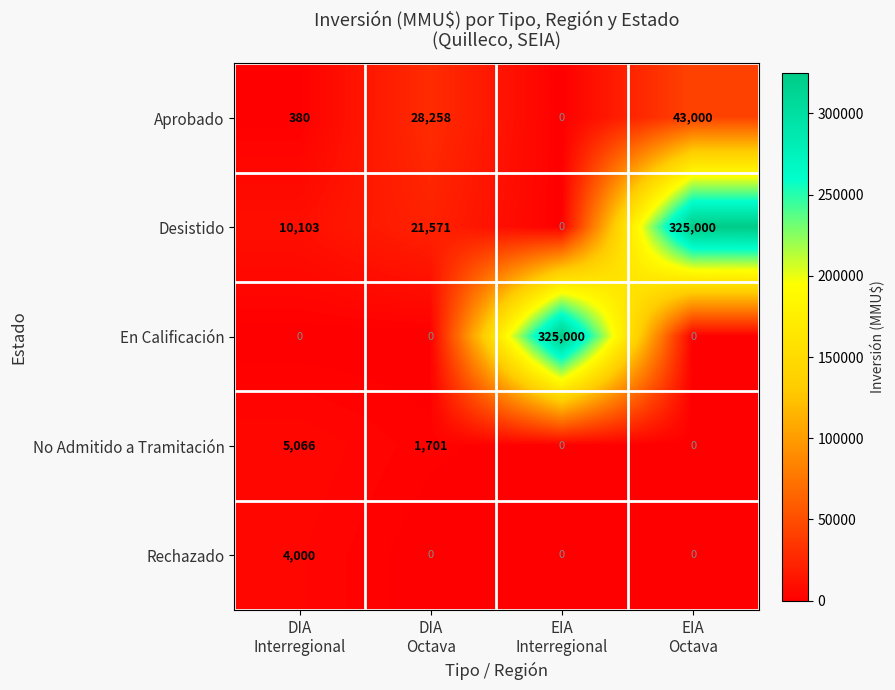

What is the difference between the highest and lowest values at DIA
Interregional?

10103